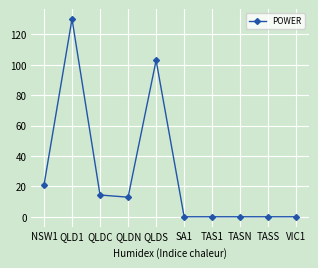

What is the maximum value shown in the chart?

130.2